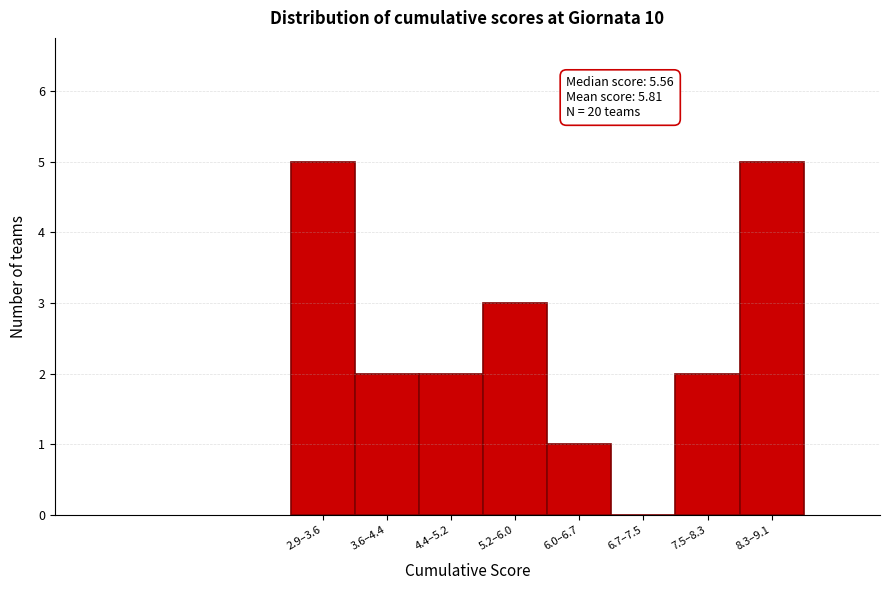

Reading right to left, extract all data points from this chart.

8.3–9.1=5	7.5–8.3=2	6.7–7.5=0	6.0–6.7=1	5.2–6.0=3	4.4–5.2=2	3.6–4.4=2	2.9–3.6=5